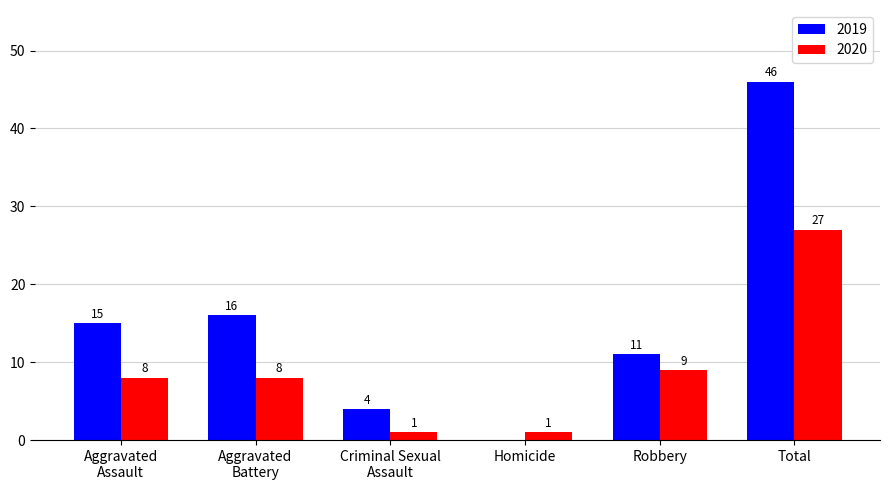

The value of 2020 at Total is 7. True or false?

False